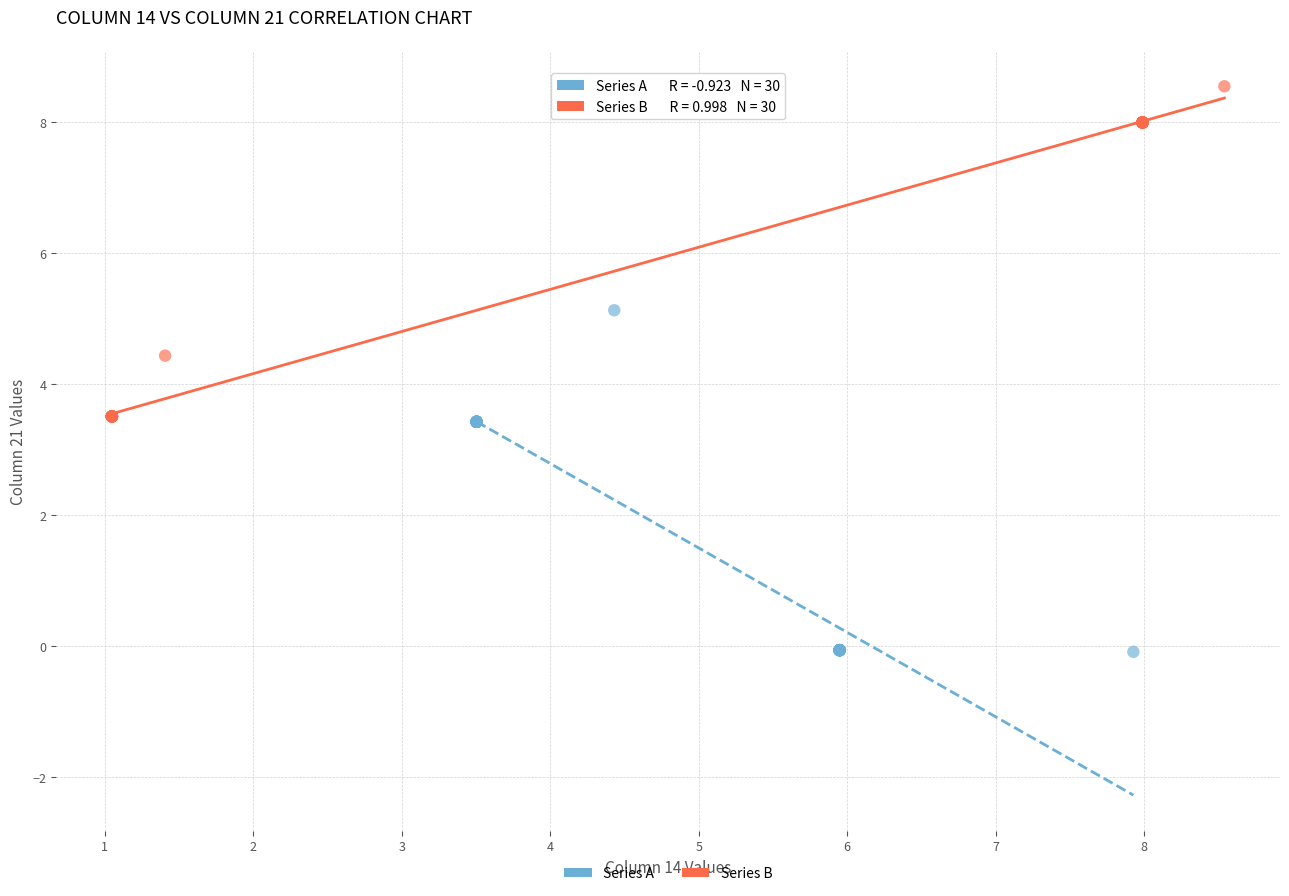

Which series contains the highest Y value?

Series B